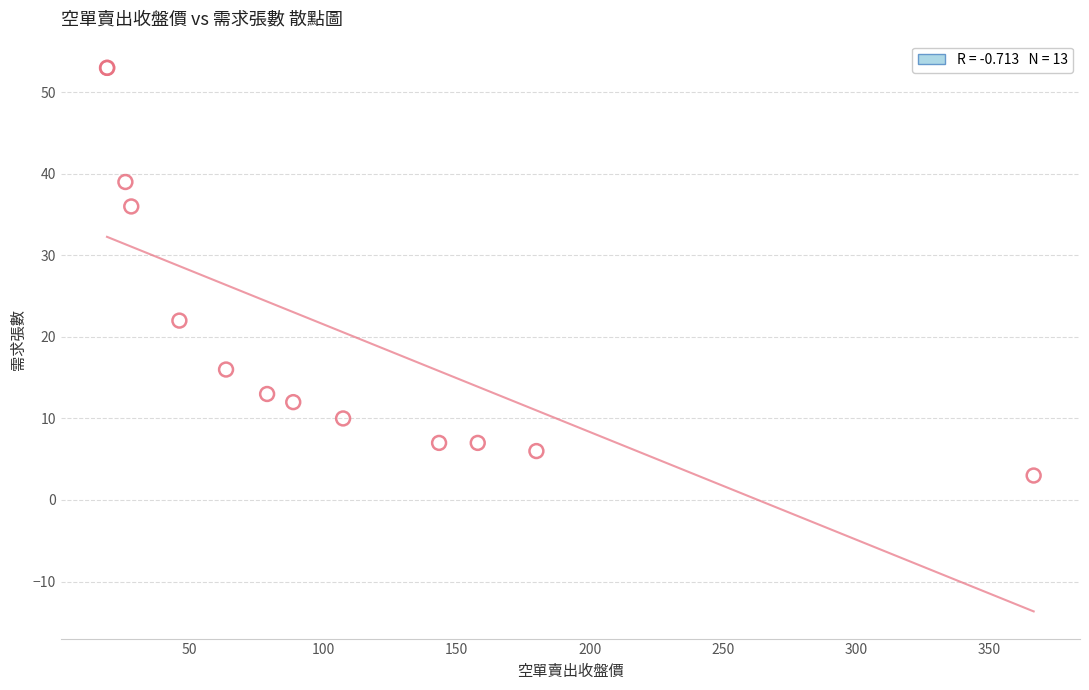

What Y value in the scatter plot is closest to 28?

22